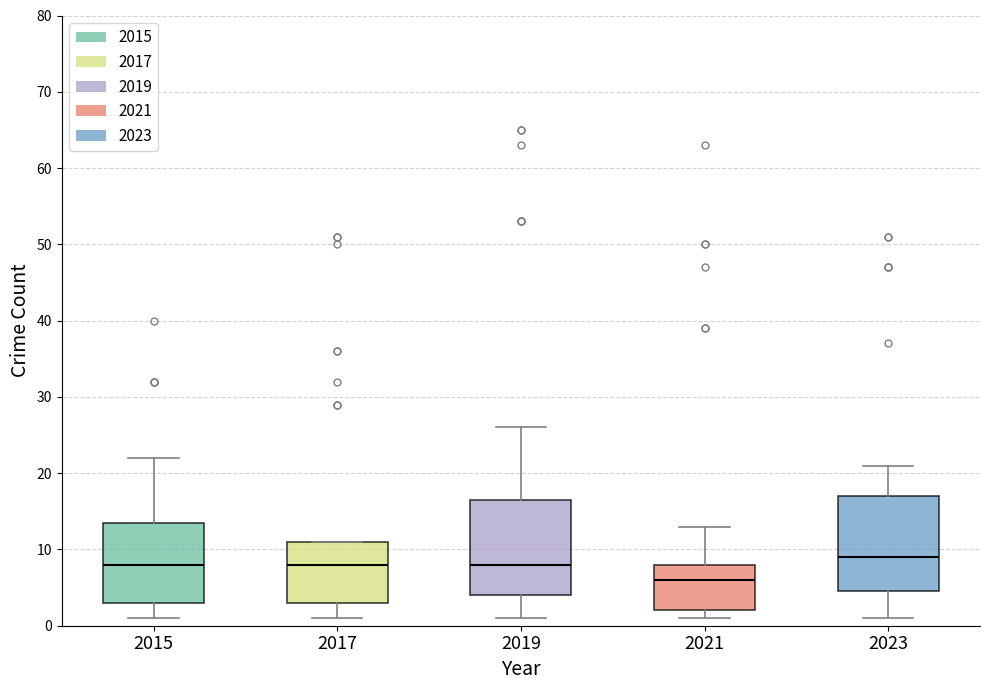

Reading left to right, transcribe this box plot: for each box, give where its median line is, the range the box spans, and where its two whiskers end, as read against the y-axis. The values are not printed on the chart, so give them approximately, as read against the axis.

2015: median 8, box 3 to 14, whiskers 1 to 22
2017: median 8, box 3 to 11, whiskers 1 to 11
2019: median 8, box 4 to 17, whiskers 1 to 26
2021: median 6, box 2 to 8, whiskers 1 to 13
2023: median 9, box 5 to 17, whiskers 1 to 21